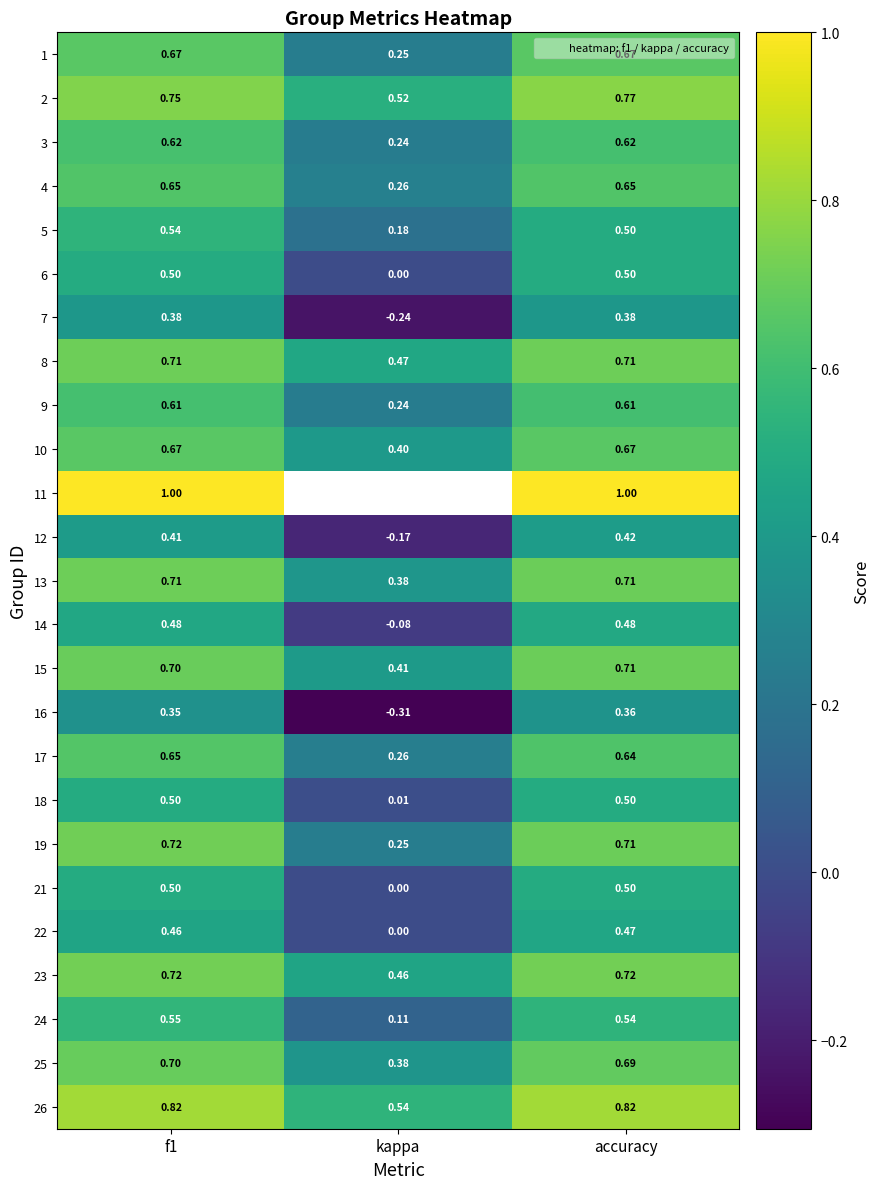

True or false: 3 has a value of 0.2 at kappa.

True